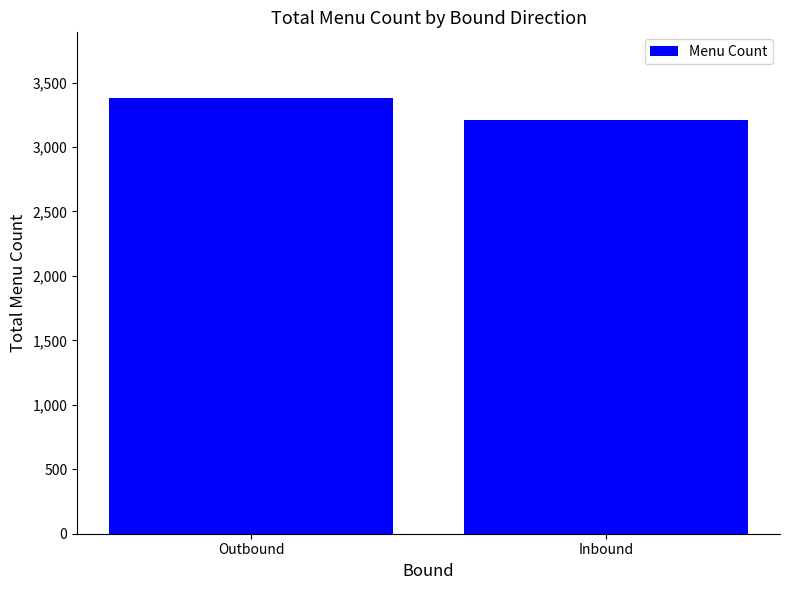

Count the values in the range 3211 to 3382.

2